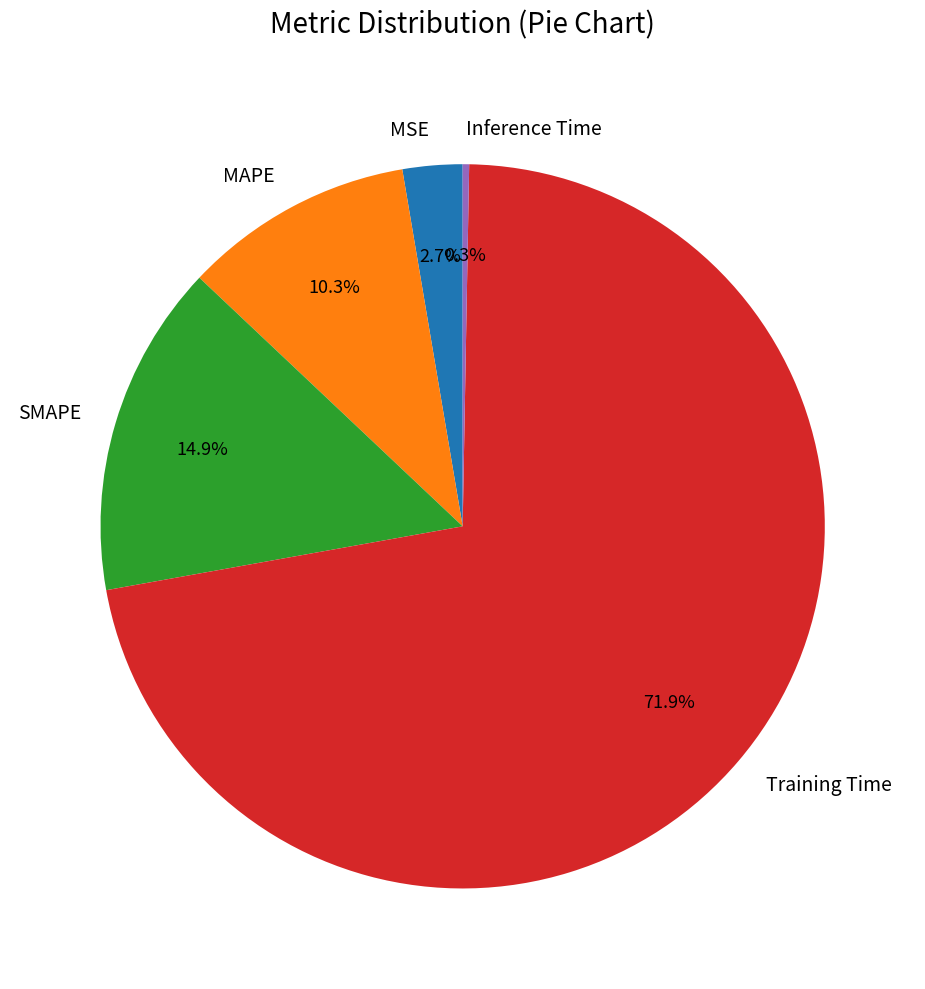

What is the smallest slice in the pie chart?

Inference Time